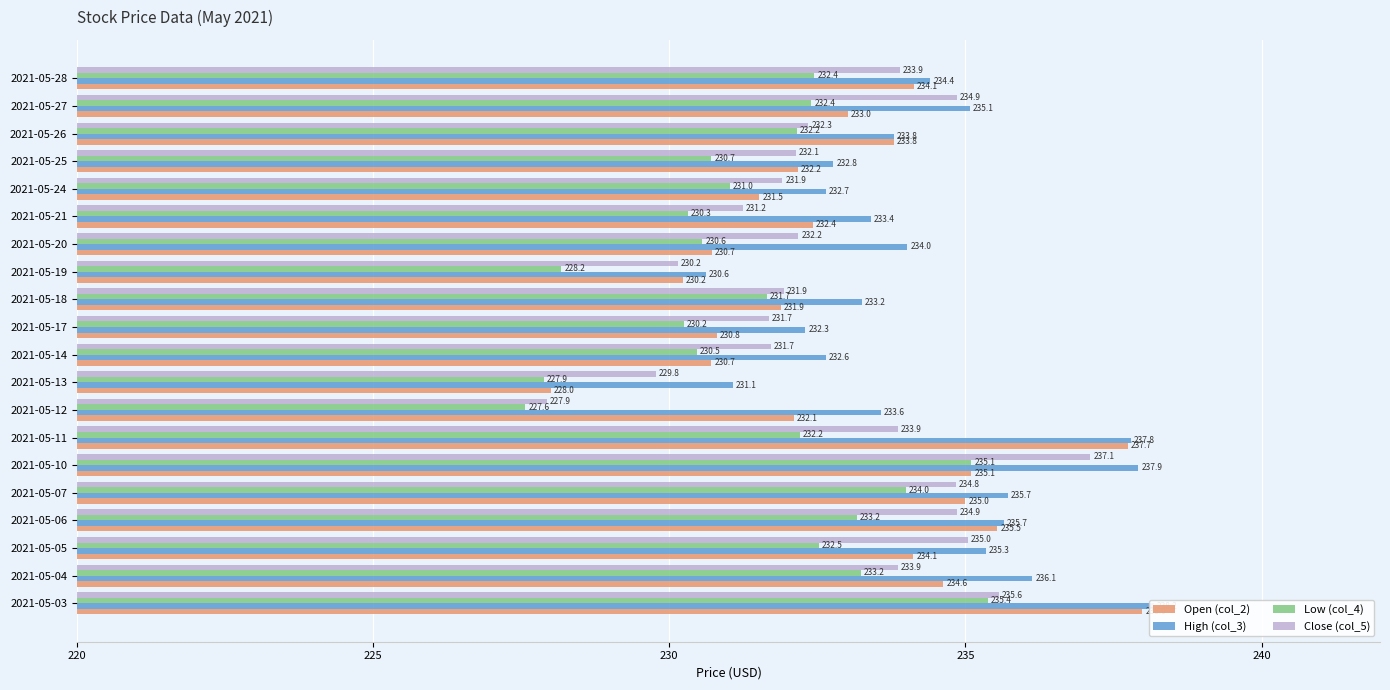

The Open (col_2) series shows 157.2 at 2021-05-14. True or false?

False